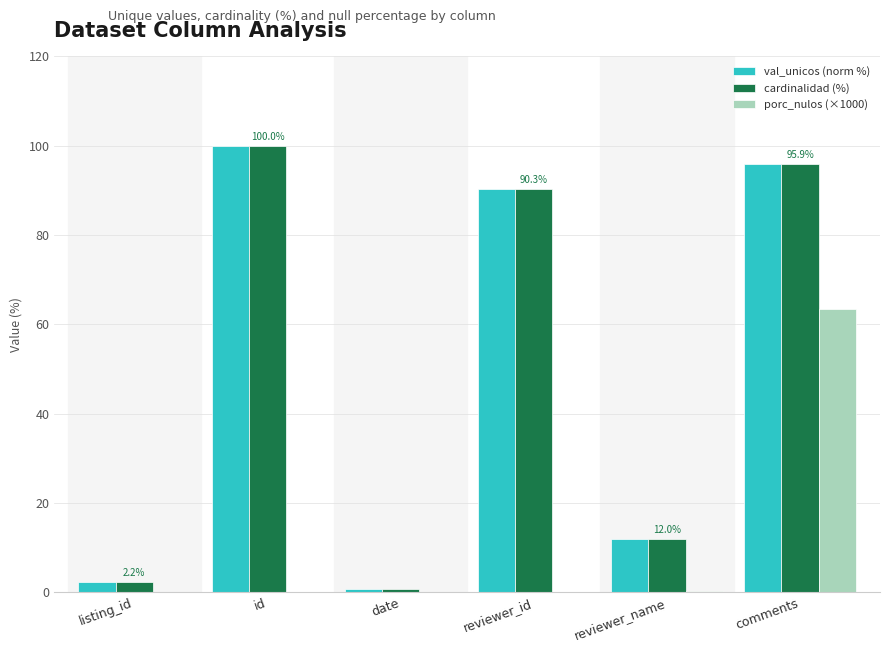

Which series changed the most between id and comments?

porc_nulos (×1000)